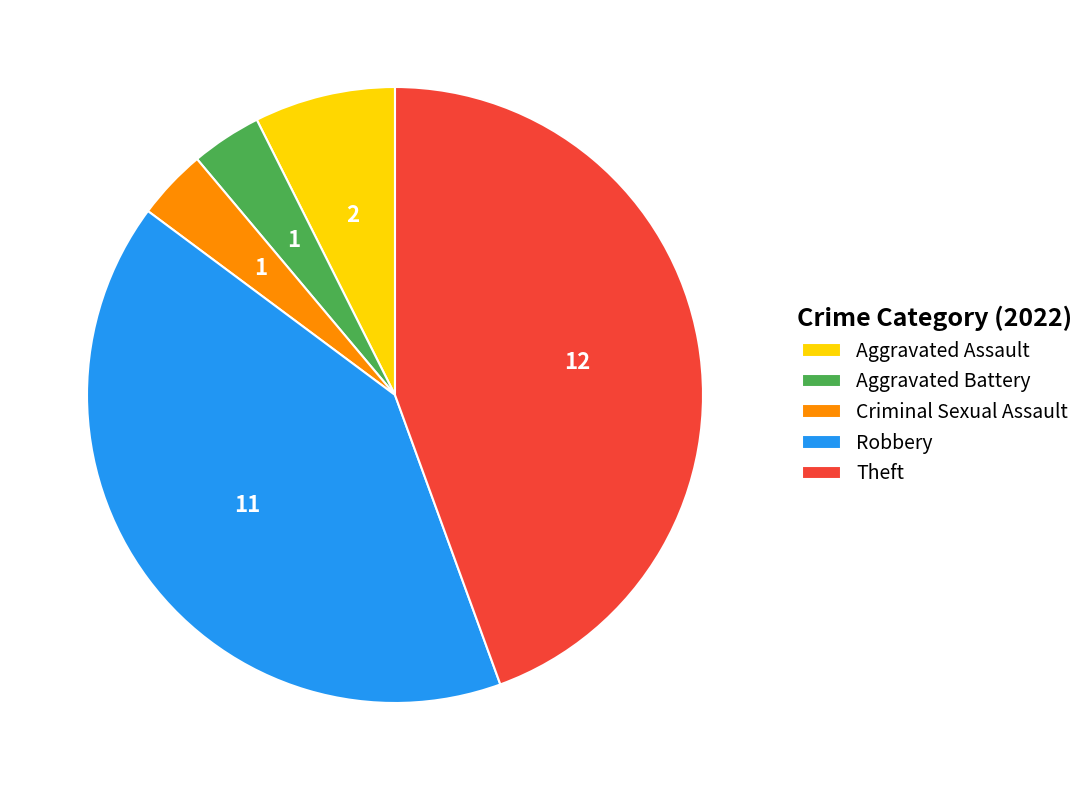

True or false: Robbery accounts for 41% of the total.

True